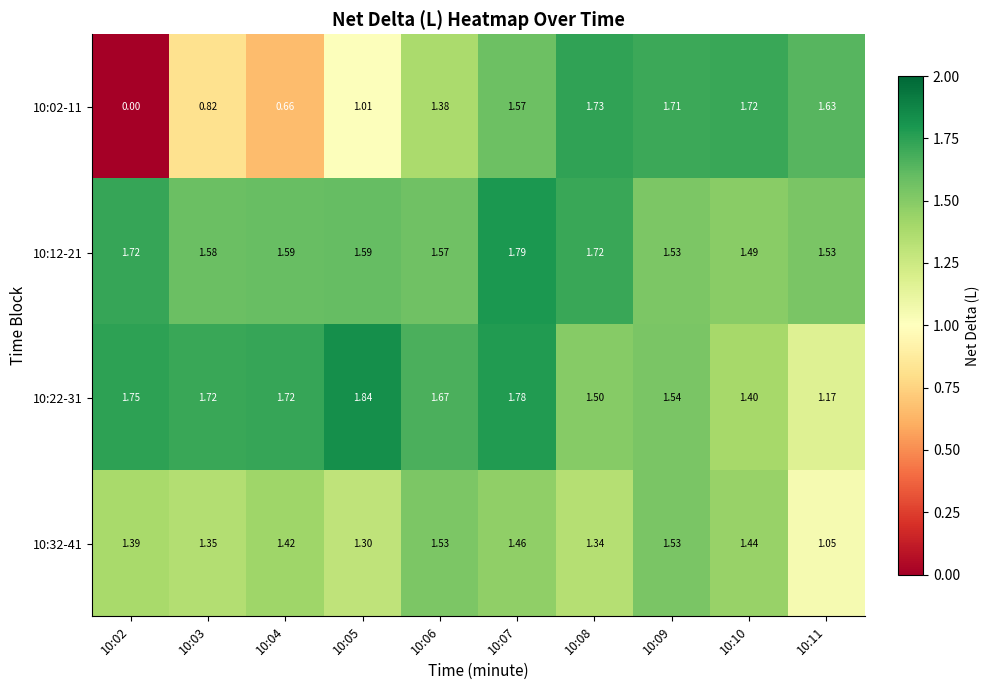

Which series has the largest range (max minus min)?

10:02-11